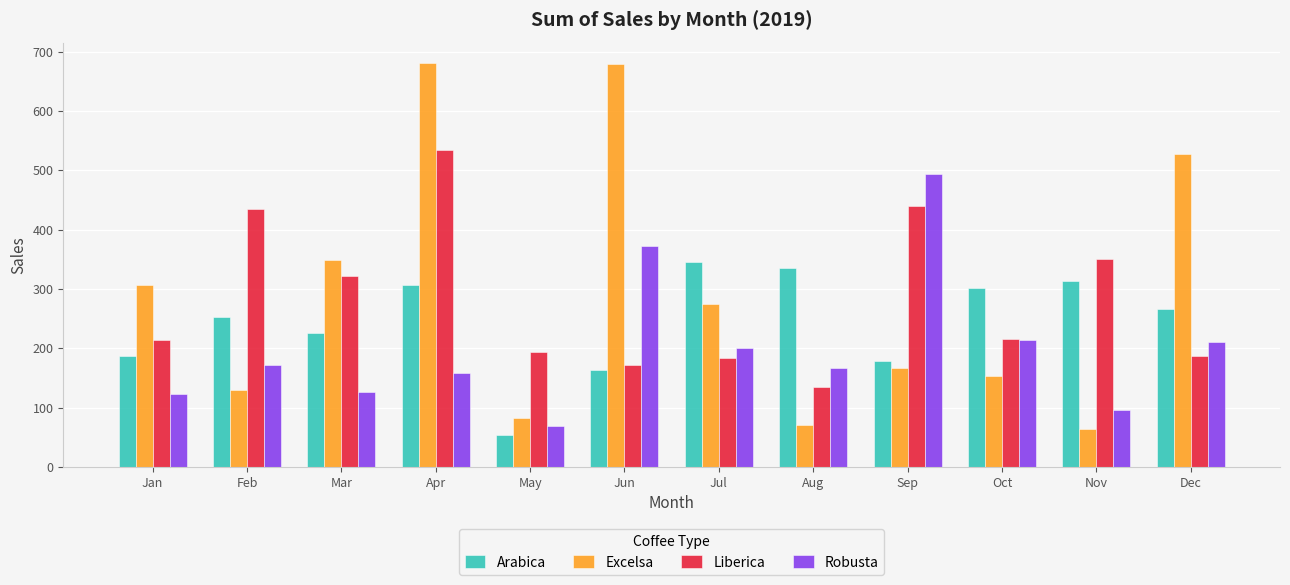

At how many categories does at least one series exceed 382?

5